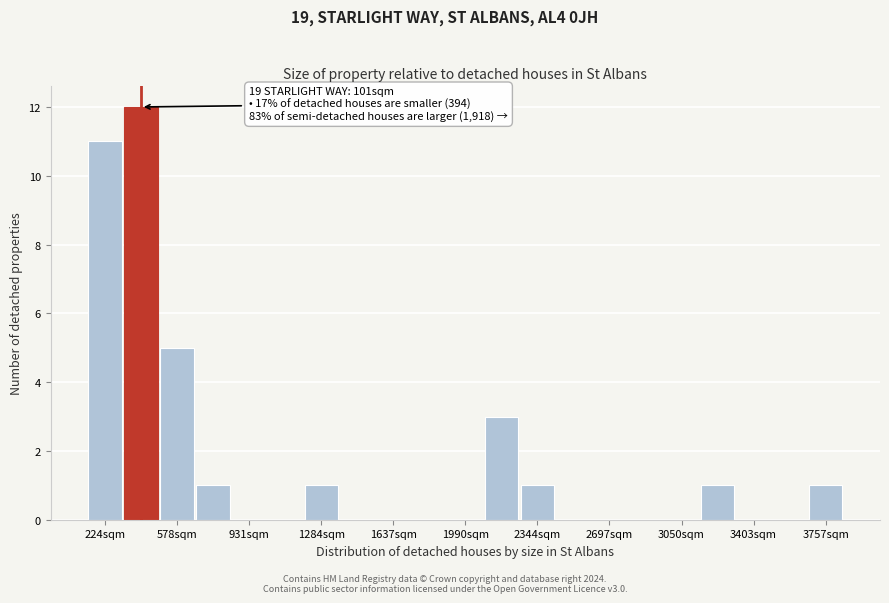

Read against the x-axis, roughly where is the centre of the tallest bar?

400